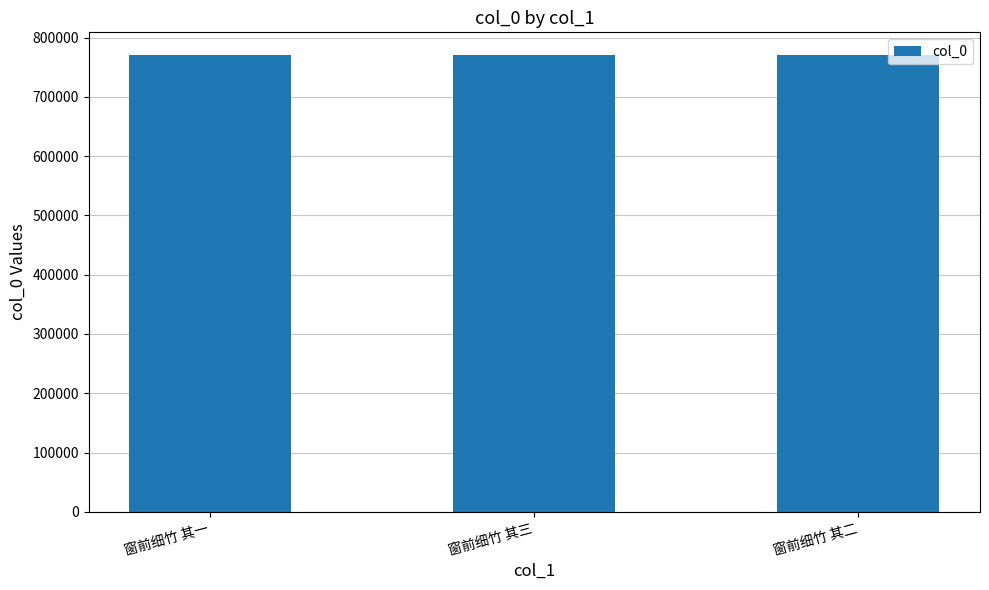

What is the minimum value shown in the chart?

770278